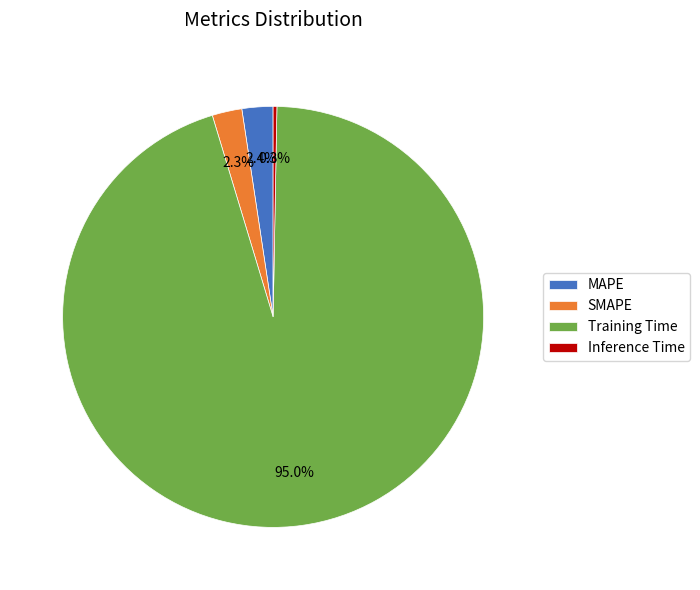

What is the smallest slice in the pie chart?

Inference Time